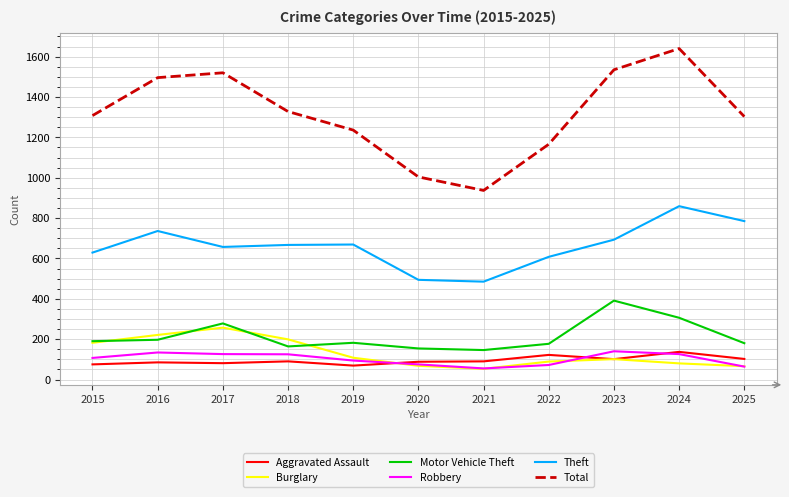

What is the sum of the Robbery values at 2025 and 2020?

139